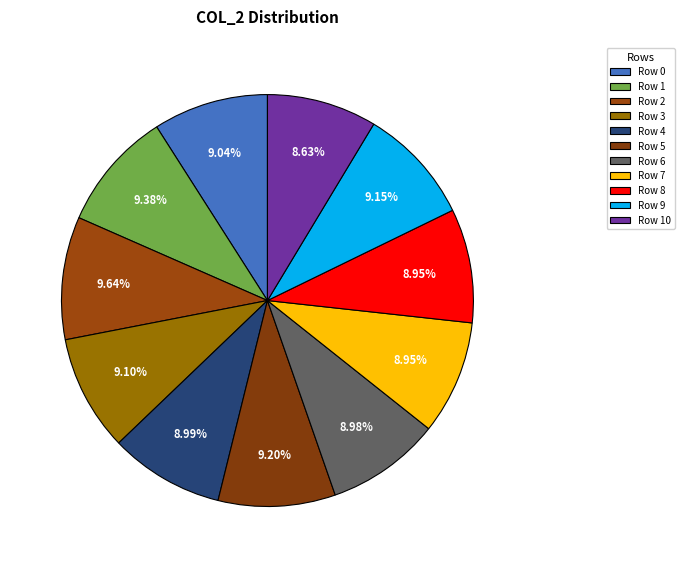

What percentage is the Row 0 slice, to the nearest percent?

9%